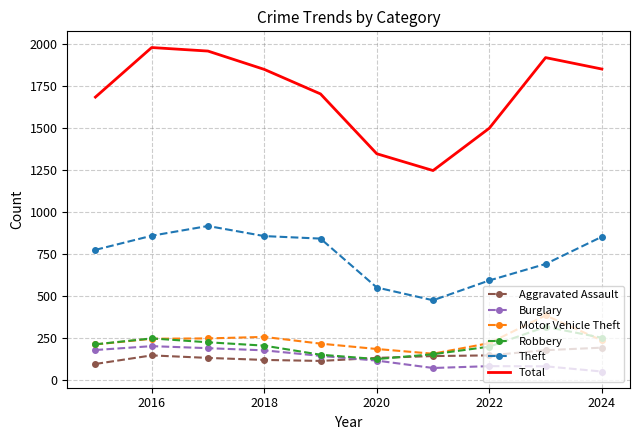

What is the greatest value displayed?

1978